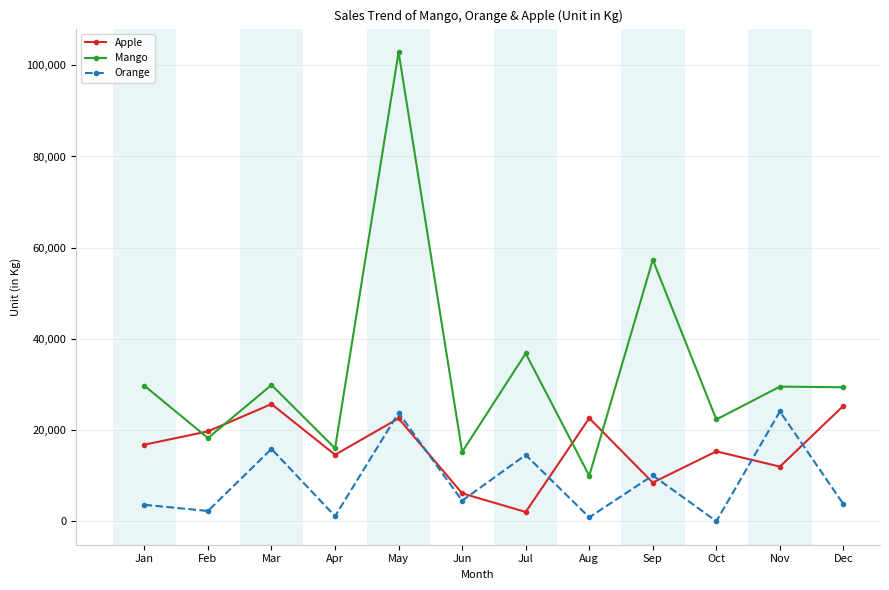

Which series changed the most between Jan and May?

Mango